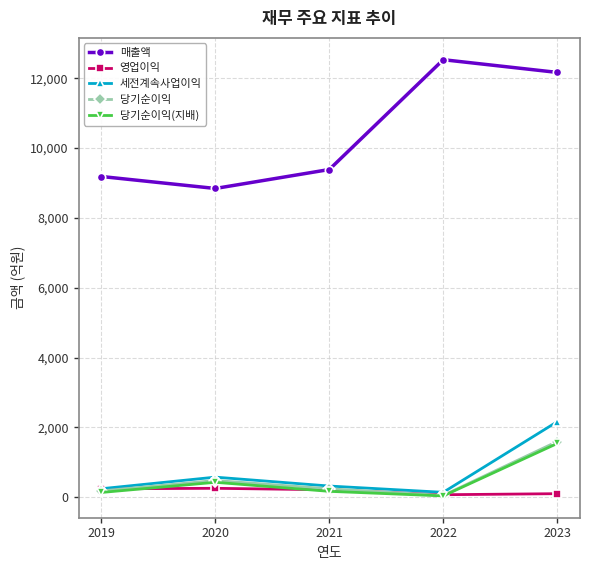

What is the lowest value of the 당기순이익 series?

49